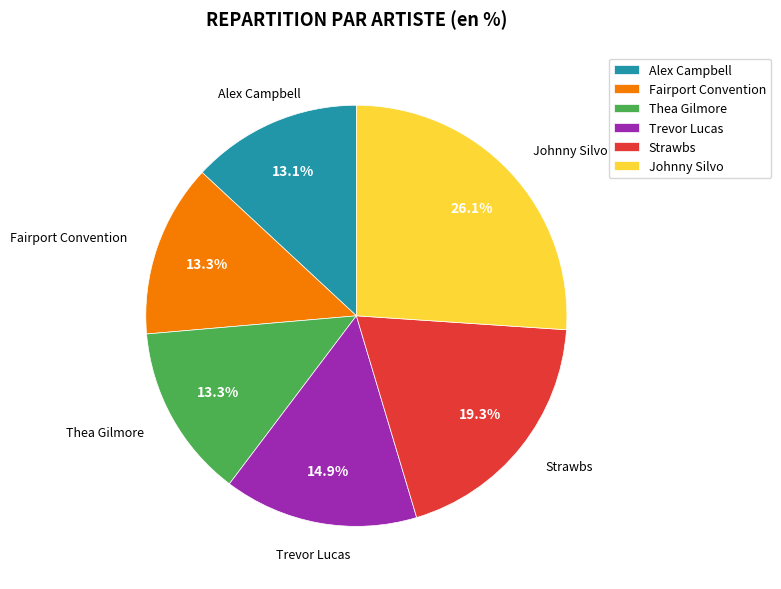

Which has a higher value, Trevor Lucas or Thea Gilmore?

Trevor Lucas